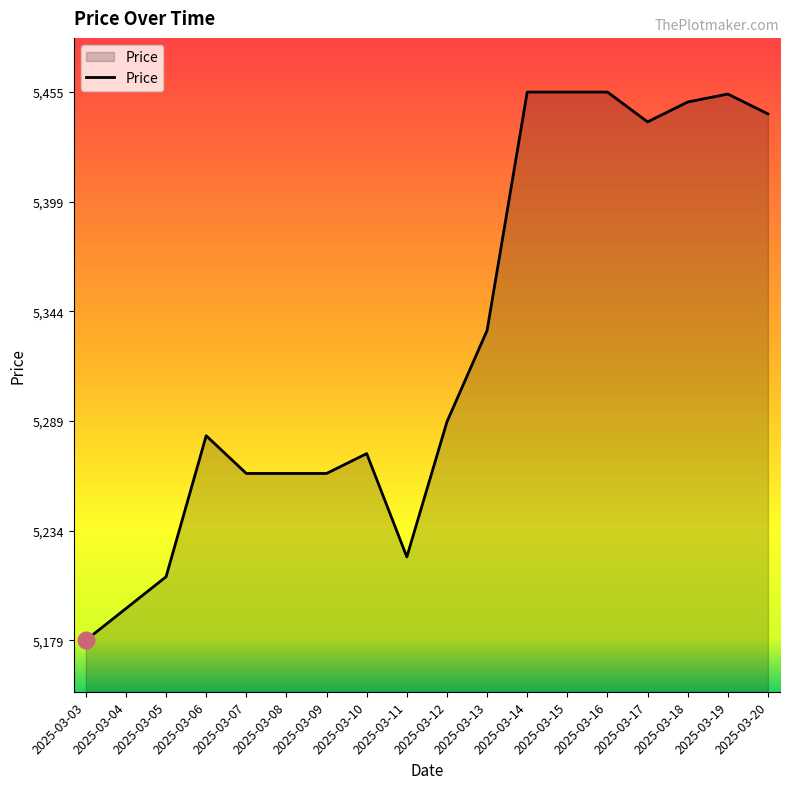

At which label is the value closest to 5317?

2025-03-13